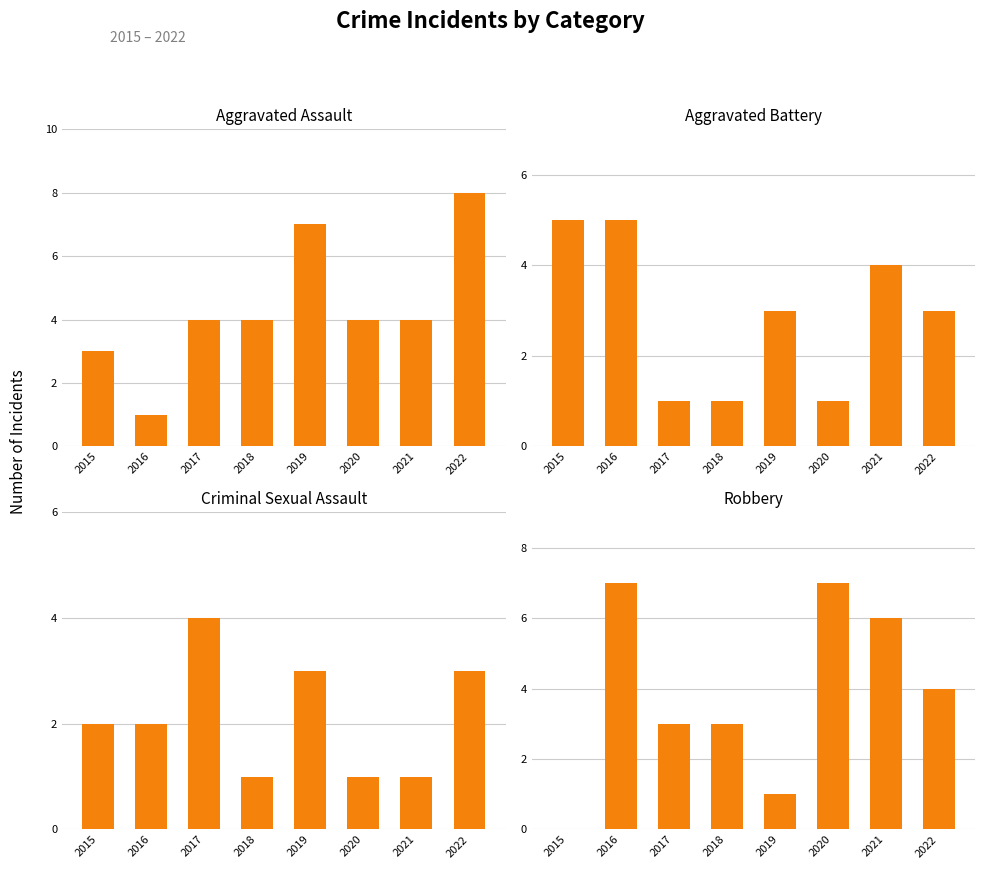

Rank the categories by Criminal Sexual Assault value from highest to lowest.

2017, 2019, 2022, 2015, 2016, 2018, 2020, 2021